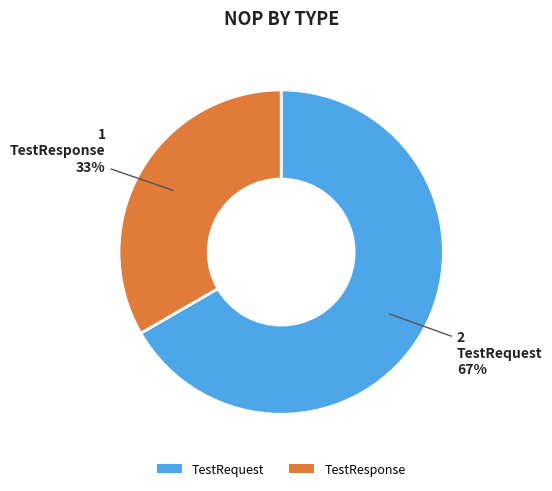

Is it true that TestRequest is 67% of the pie?

True